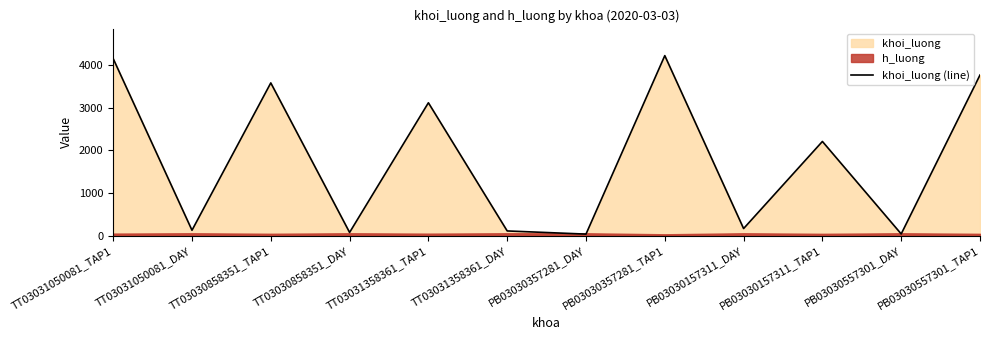

Is it true that the value at TT03031050081_DAY is 130?

True